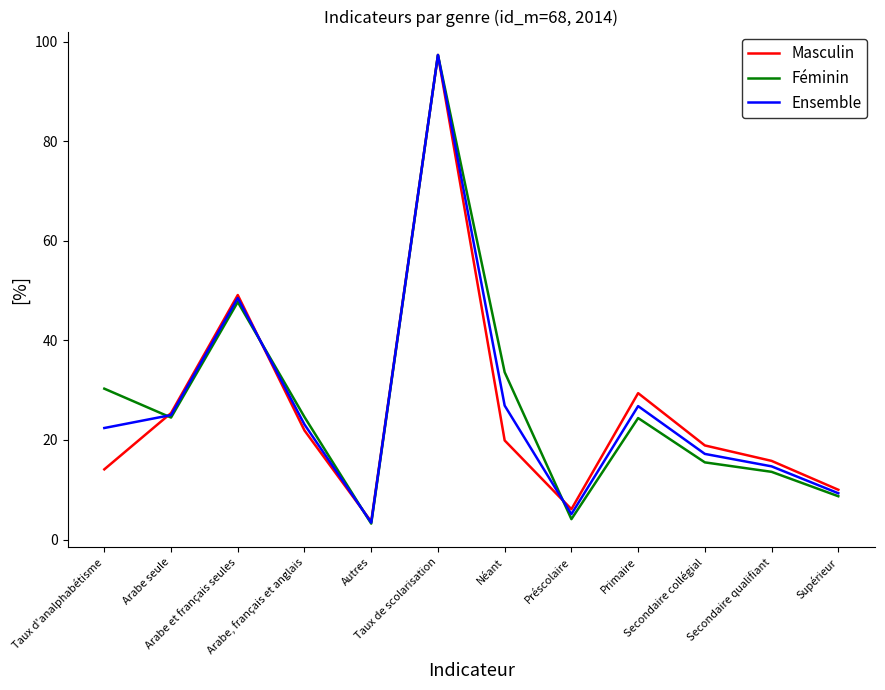

Which series has the widest spread of values?

Féminin